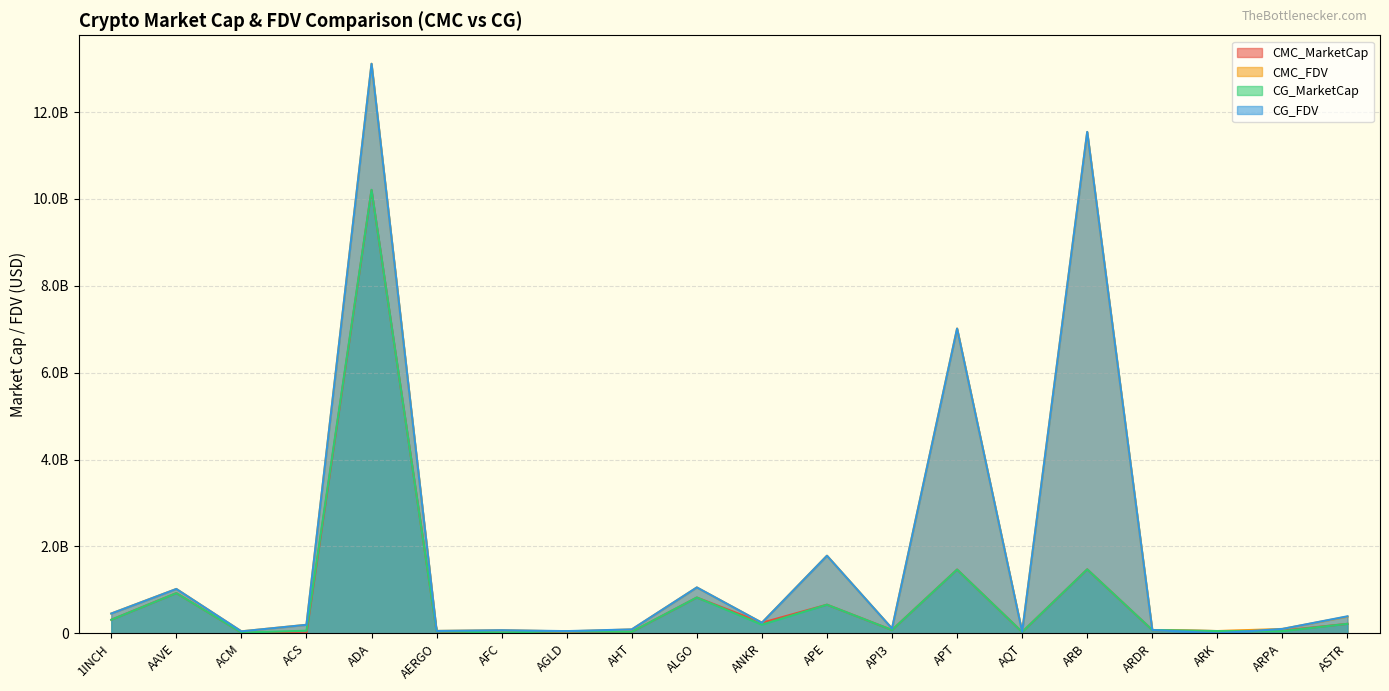

Reading left to right, extract all data points from this chart.

CMC_MarketCap: 1INCH=311419659.4	AAVE=925127241.2	ACM=16053023.6	ACS=0.0	ADA=10203687911.0	AERGO=47169169.9	AFC=8250490.2	AGLD=43305508.4	AHT=32730445.5	ALGO=823405549.9	ANKR=242592595.6	APE=658405624.3	API3=74845186.8	APT=1466939345.0	AQT=27761958.9	ARB=1471413182.9	ARDR=74496738.0	ARK=50848482.1	ARPA=62053267.2	ASTR=217042109.0
CMC_FDV: 1INCH=454614058.8	AAVE=1020237086.2	ACM=44252140.0	ACS=195070848.0	ADA=13112455202.8	AERGO=53601329.4	AFC=70043616.8	AGLD=43305508.4	AHT=87749670.6	ALGO=1054434760.0	ANKR=242592595.6	APE=1786263669.3	API3=108536536.9	APT=7016913333.6	AQT=31262547.2	ARB=11540495551.9	ARDR=74496738.0	ARK=50848482.1	ARPA=99853281.7	ASTR=382428205.2
CG_MarketCap: 1INCH=310923554.0	AAVE=924331702.0	ACM=16133899.0	ACS=58713585.0	ADA=10210603782.0	AERGO=47088129.0	AFC=17474666.0	AGLD=47791882.0	AHT=33624607.0	ALGO=824027503.0	ANKR=197549244.0	APE=657881811.0	API3=74746995.0	APT=1466531180.0	AQT=28394716.0	ARB=1471727506.0	ARDR=75454354.0	ARK=50752028.0	ARPA=49014279.0	ASTR=217361177.0
CG_FDV: 1INCH=453889839.0	AAVE=1019359760.0	ACM=44386132.0	ACS=194698168.0	ADA=13111054276.0	AERGO=53509238.0	AFC=70161321.0	AGLD=49473998.0	AHT=89373366.0	ALGO=1055231222.0	ANKR=242008672.0	APE=1784842556.0	API3=108795972.0	APT=7014601255.0	AQT=31975090.0	ARB=11542960829.0	ARDR=75454354.0	ARK=0.0	ARPA=99807670.0	ASTR=390559877.0